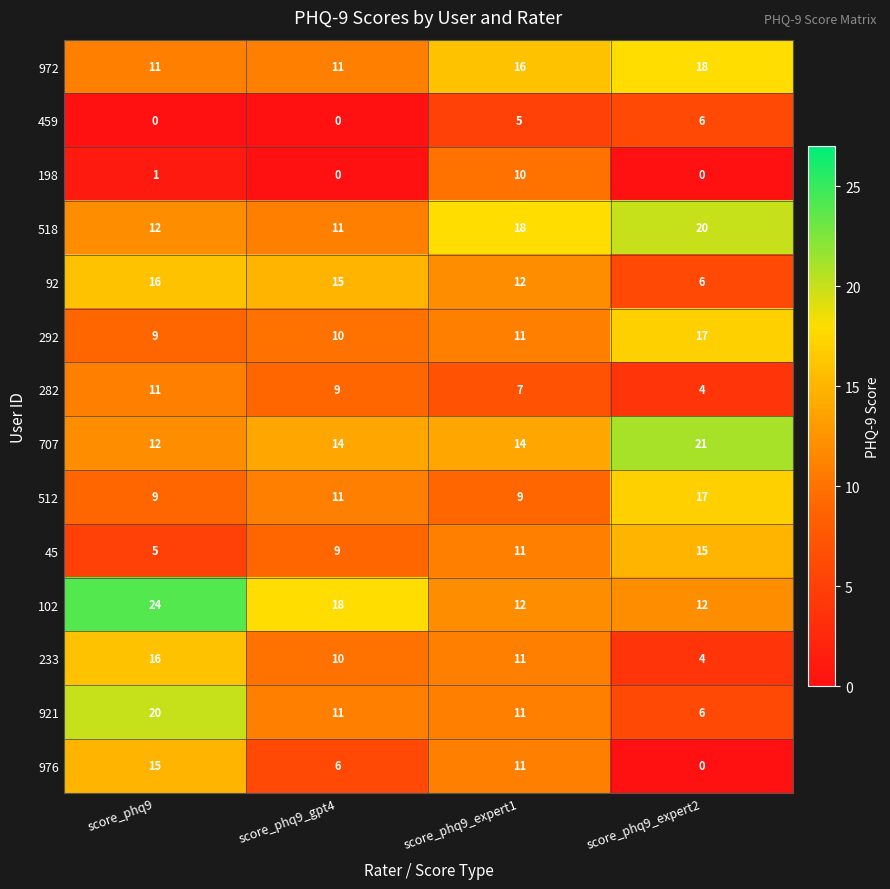

What is the greatest value displayed?

24